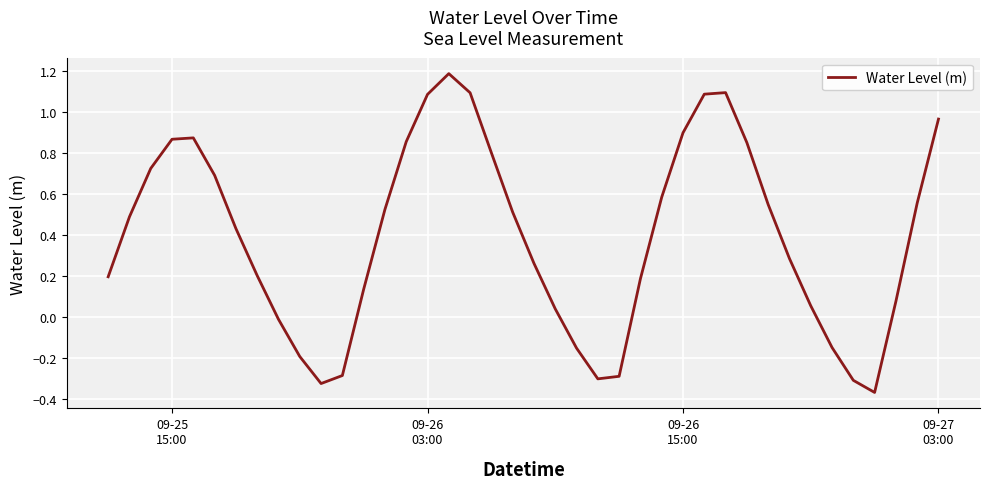

What is the sum of all values?

15.8